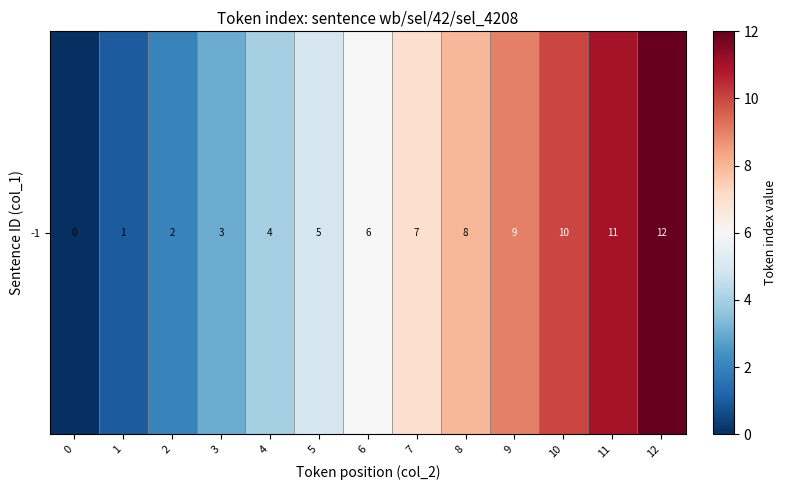

Is it true that the value at 7 is 10?

False